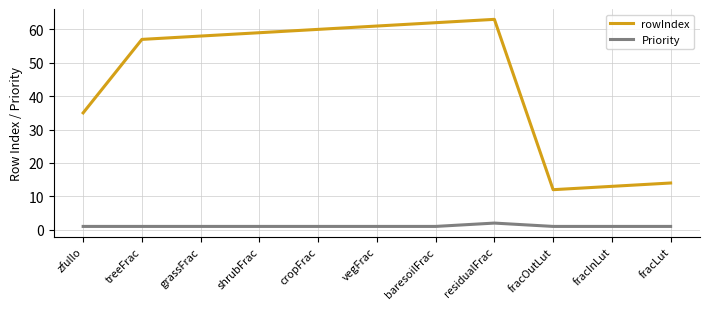

How many interior local valleys does the rowIndex series have?

1